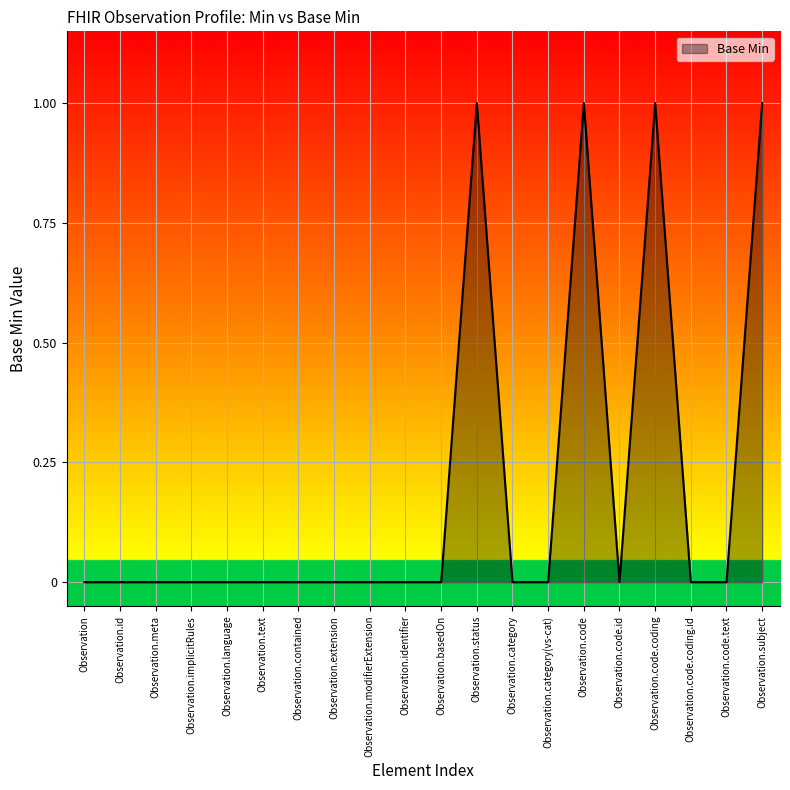

What position from the left is Observation.text?

6